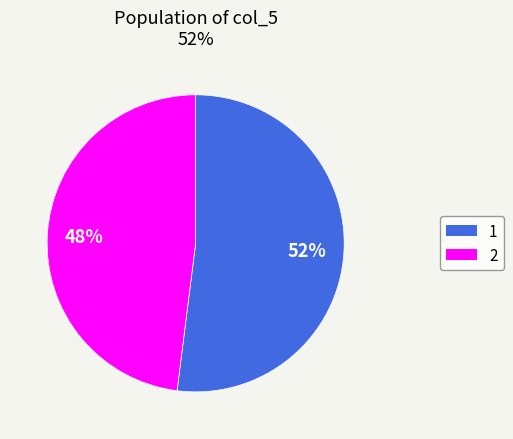

What percentage is the 1 slice, to the nearest percent?

52%